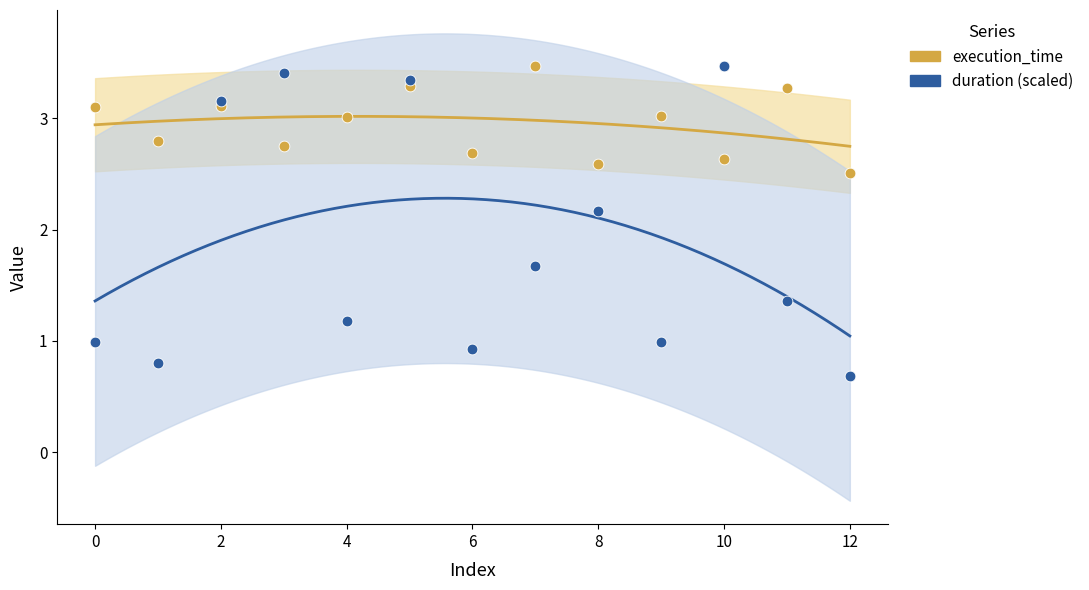

What are all the series names shown in the legend?

execution_time, duration